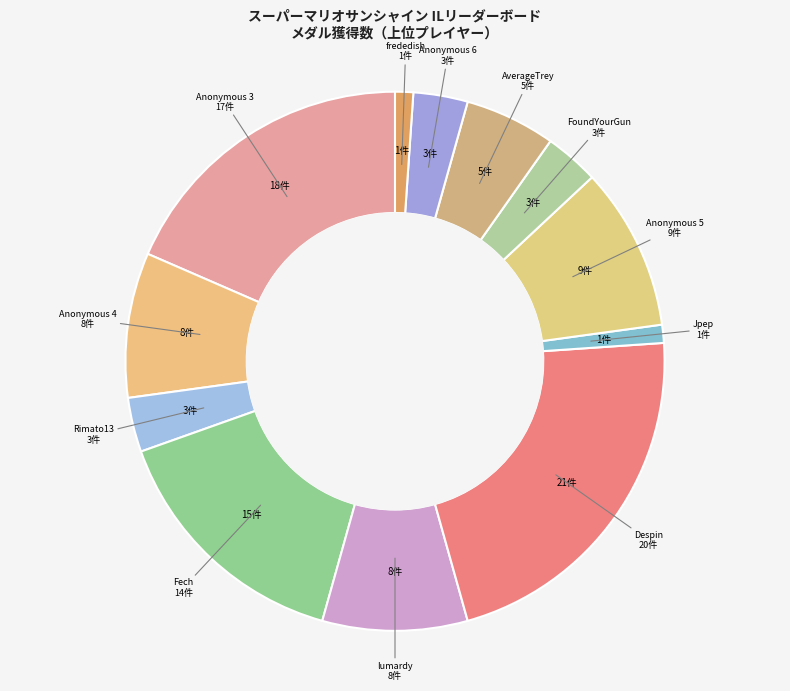

Is there any slice that represents more than half of the pie?

No